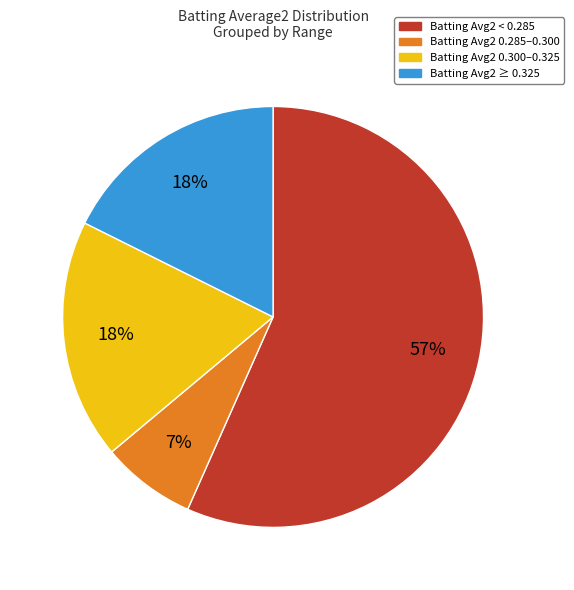

Does any single category account for the majority?

Yes